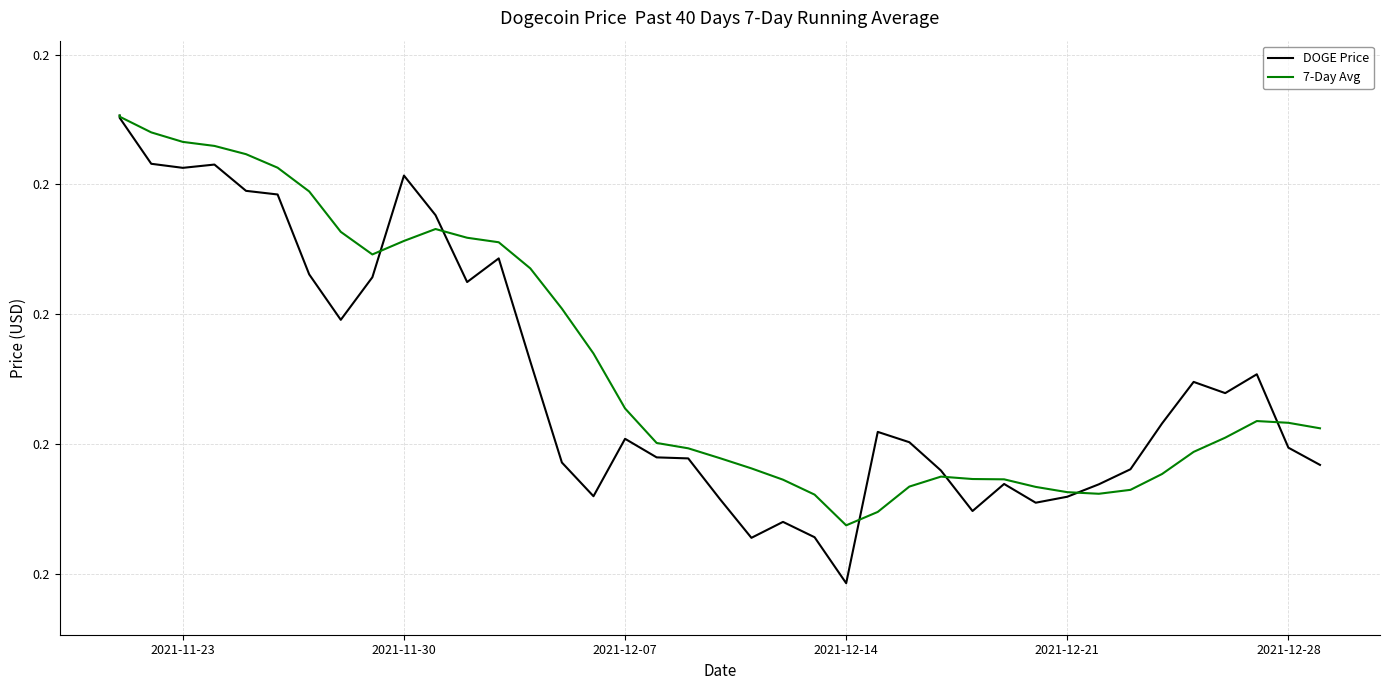

List the series in order of their overall mean, highest first.

7-Day Avg, DOGE Price